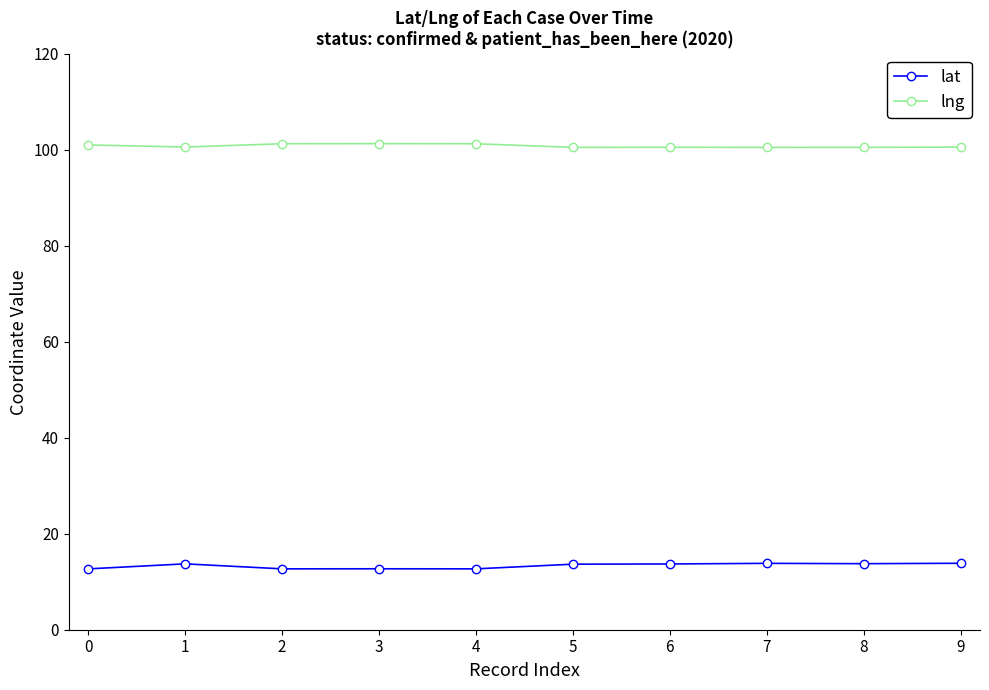

How many lines are shown in the chart?

2